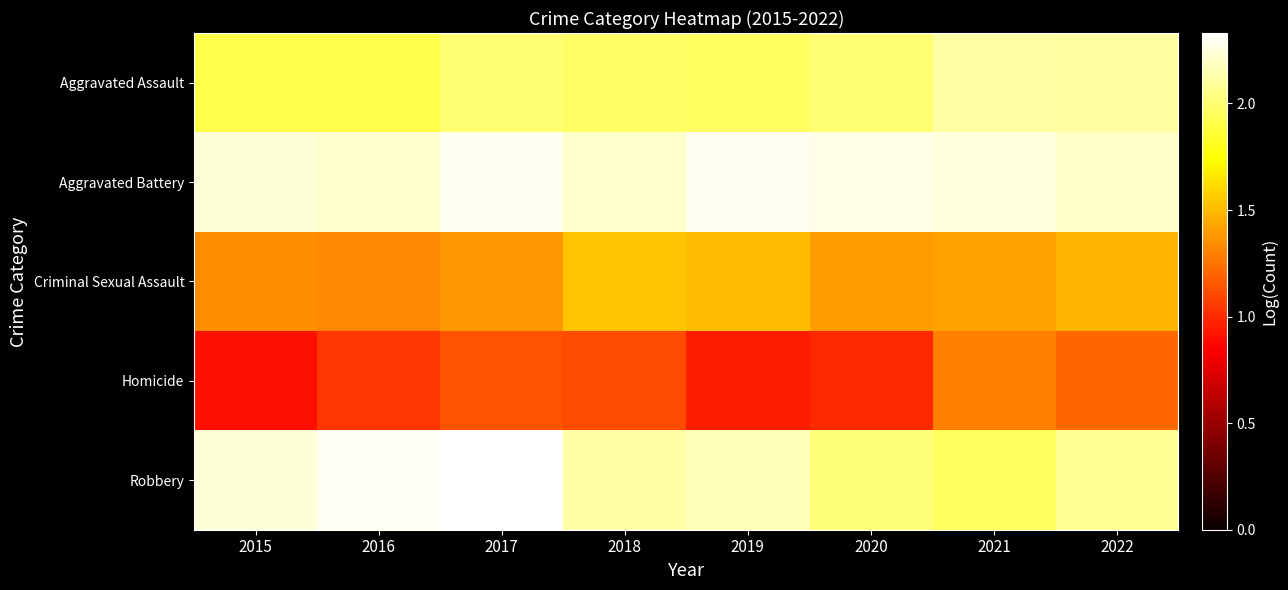

Reading left to right, list all the values displayed in this chart.

Aggravated Assault: 2015=1.9	2016=1.9	2017=2.0	2018=2.0	2019=2.0	2020=2.0	2021=2.1	2022=2.1
Aggravated Battery: 2015=2.2	2016=2.2	2017=2.3	2018=2.2	2019=2.3	2020=2.3	2021=2.2	2022=2.2
Criminal Sexual Assault: 2015=1.3	2016=1.3	2017=1.4	2018=1.5	2019=1.5	2020=1.4	2021=1.4	2022=1.5
Homicide: 2015=0.9	2016=1.0	2017=1.1	2018=1.1	2019=1.0	2020=1.0	2021=1.3	2022=1.2
Robbery: 2015=2.2	2016=2.3	2017=2.3	2018=2.1	2019=2.2	2020=2.0	2021=1.9	2022=2.1